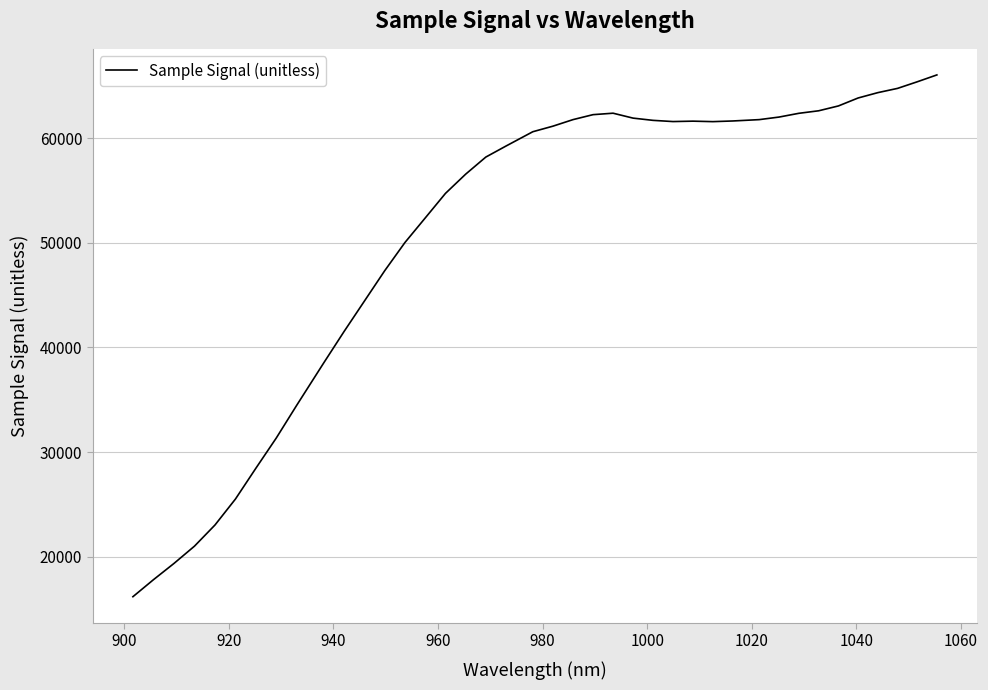

What is the maximum value shown in the chart?

66055